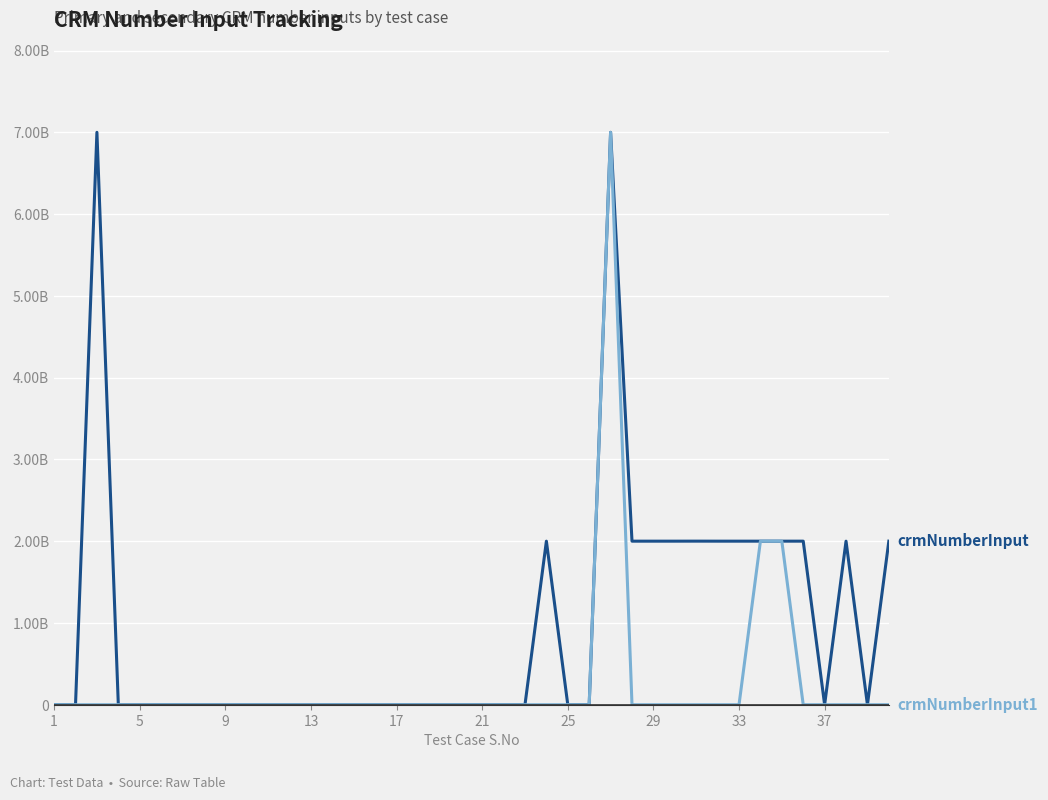

Does the chart display data point markers on the line(s)?

No